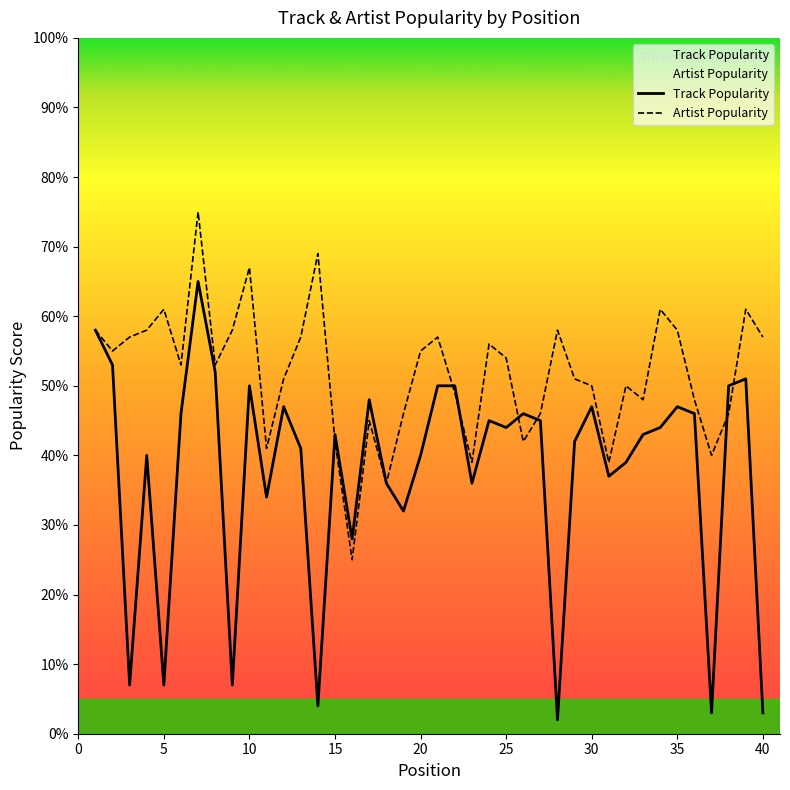

What is the value of the Artist Popularity point at the 32nd from the left?

50